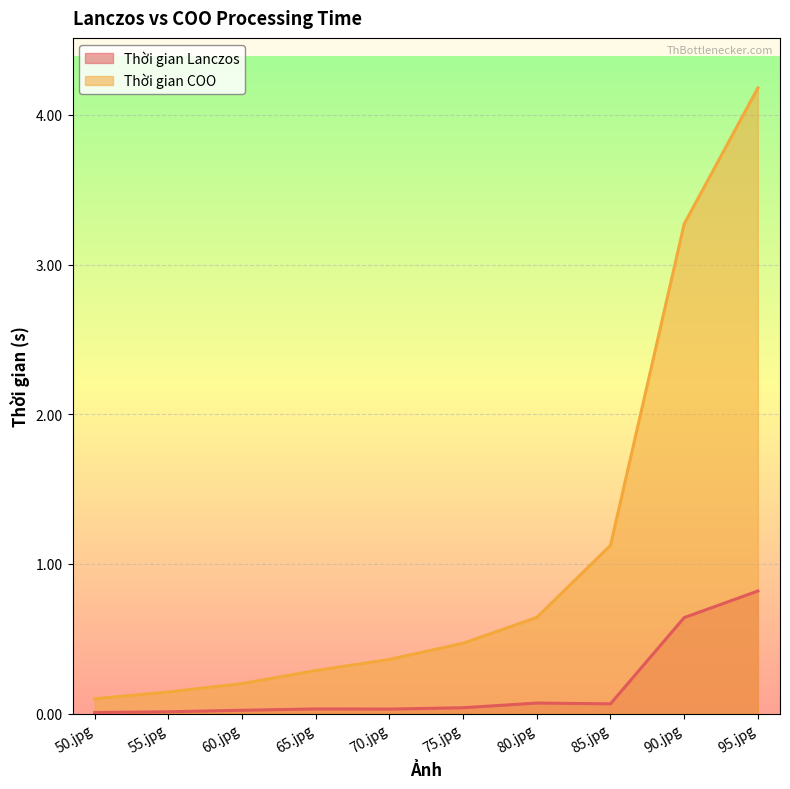

Is it true that Thời gian COO equals 2.7 at 95.jpg?

False